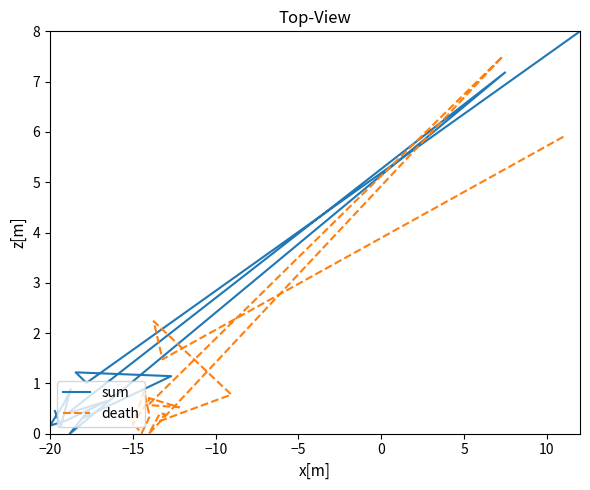

How many interior local valleys does the death series have?

7